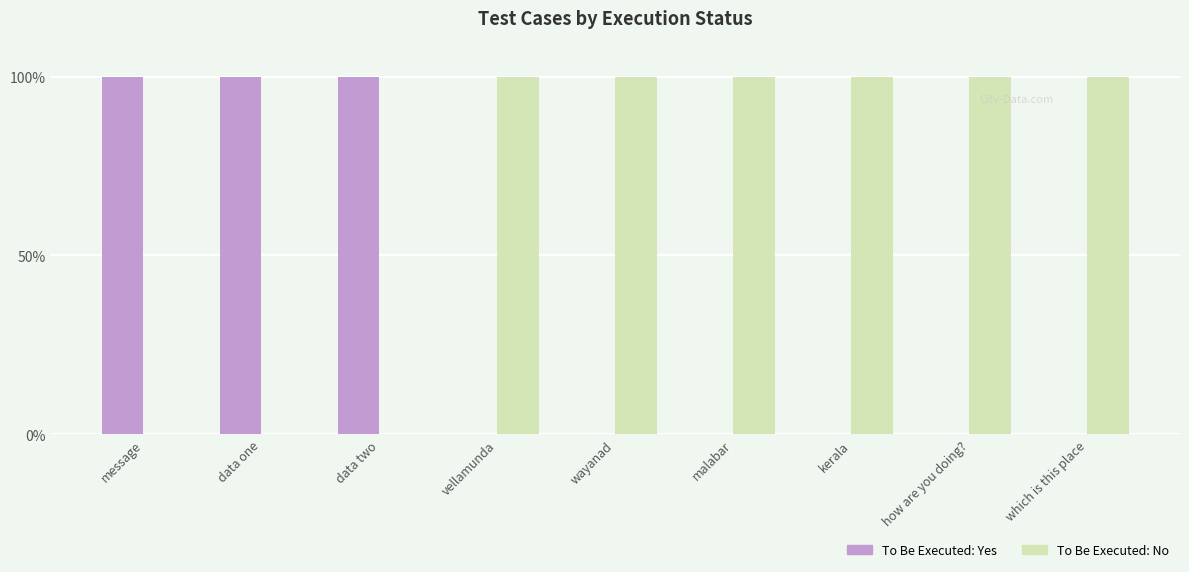

What is the difference between the highest and lowest values at kerala?

1